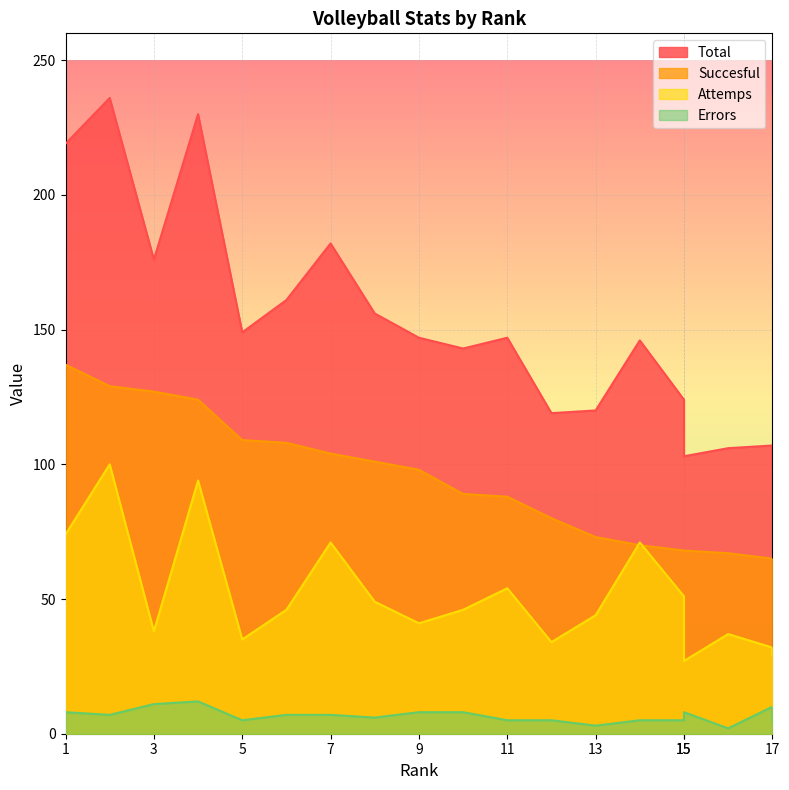

How many lines are shown in the chart?

4